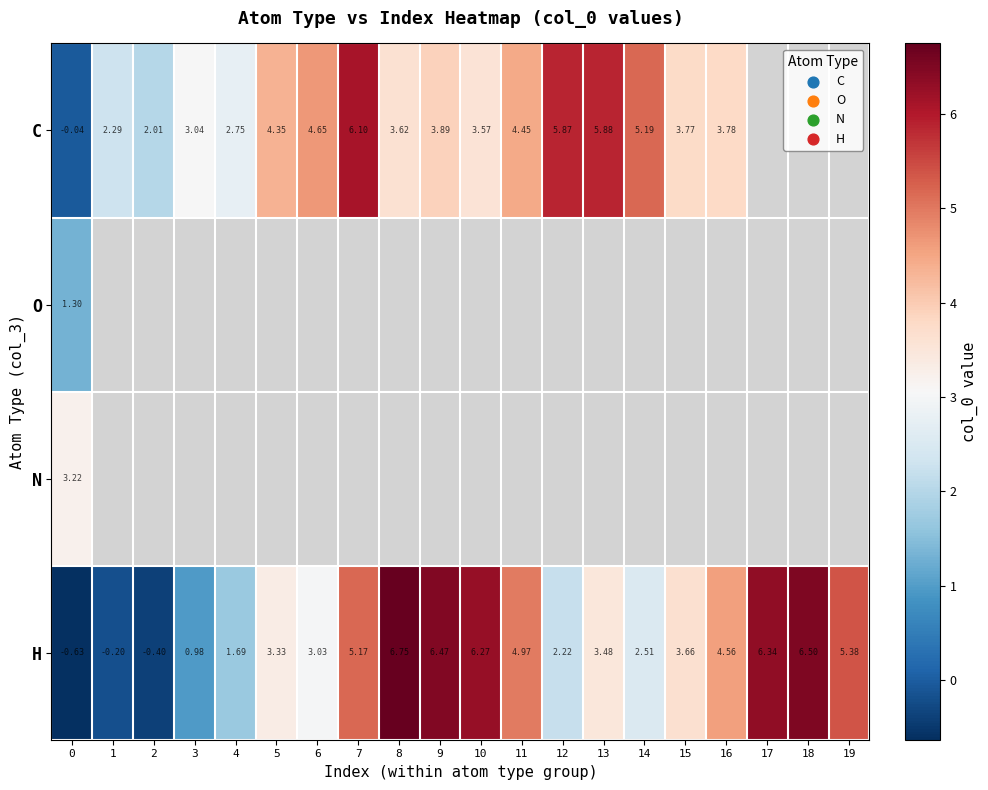

Is the value of O at 0 greater than the value of H at 16?

No